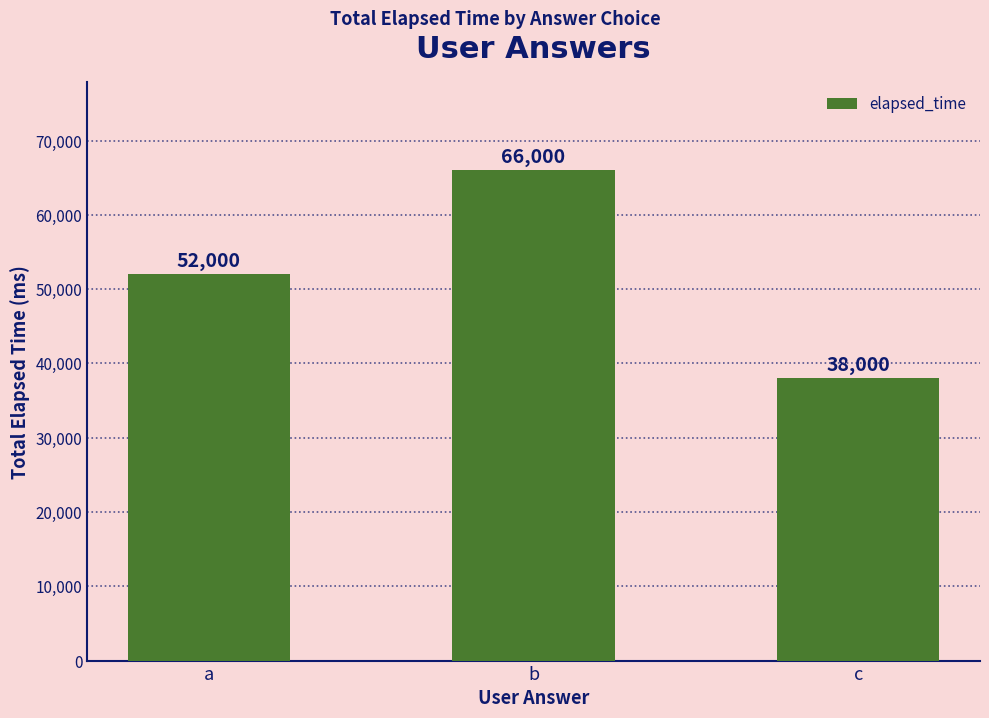

What is the sum of the values at c and b?

104000